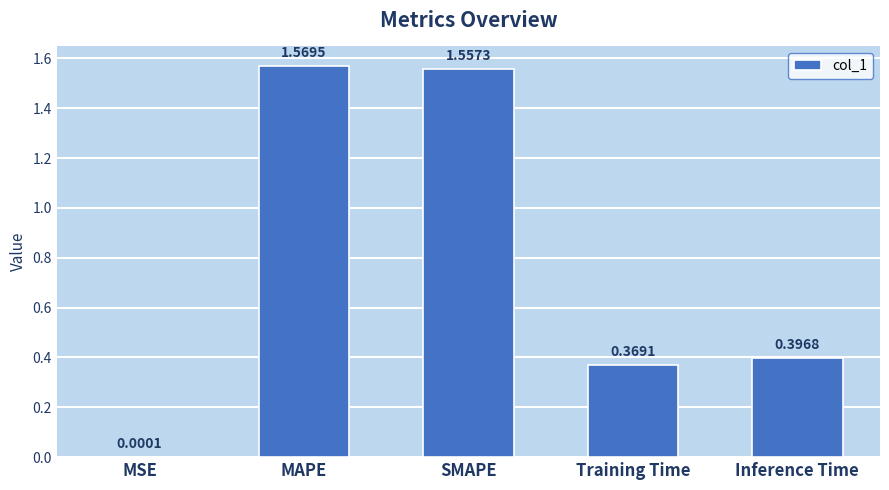

Which has a higher value, MSE or SMAPE?

SMAPE